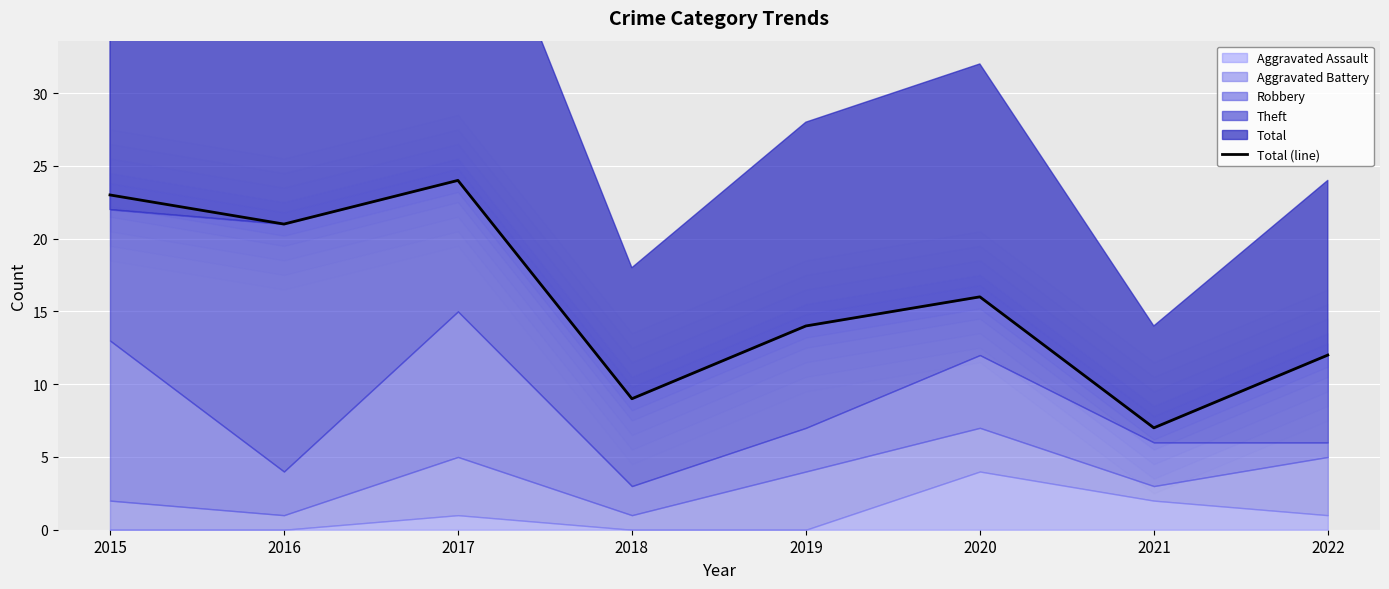

Reading left to right, list all the values displayed in this chart.

2015=23	2016=21	2017=24	2018=9	2019=14	2020=16	2021=7	2022=12